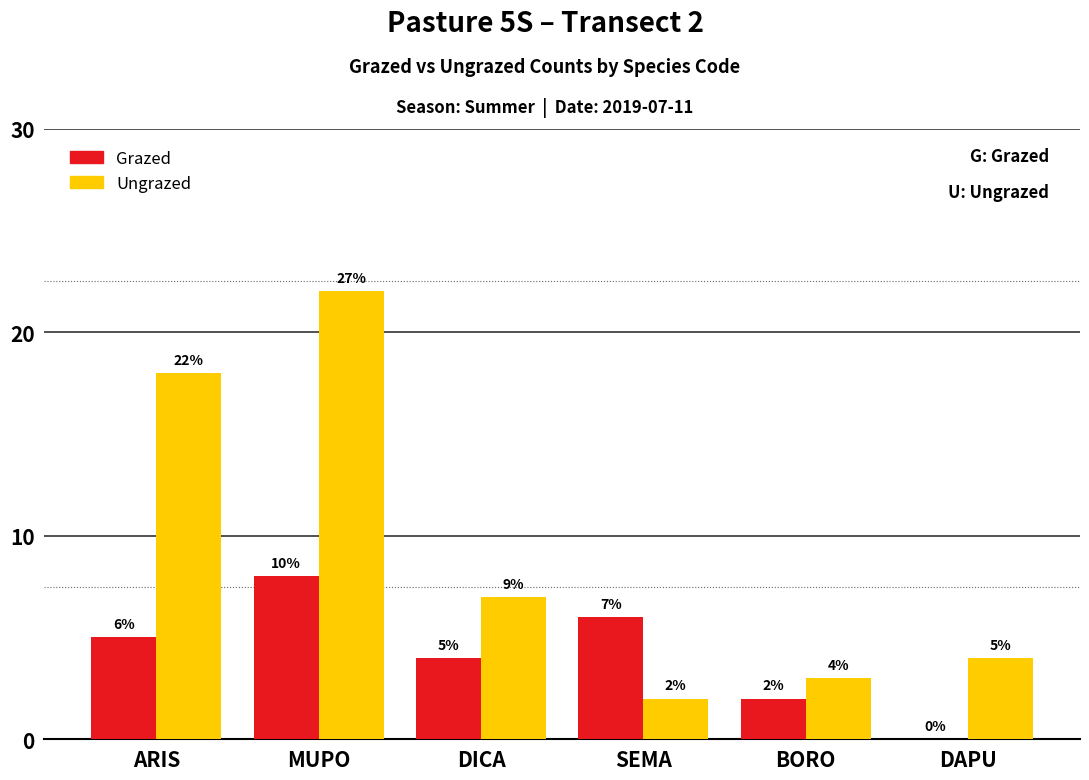

Is it true that Ungrazed equals 4 at DAPU?

True